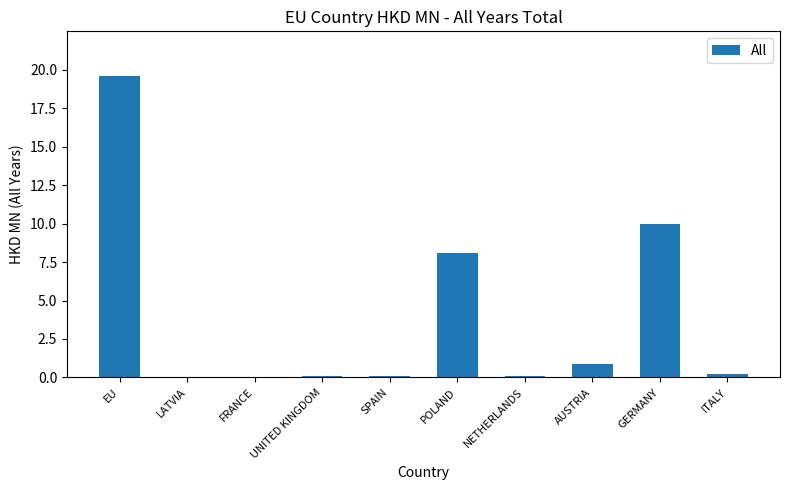

What is the sum of the values at POLAND and GERMANY?

18.1